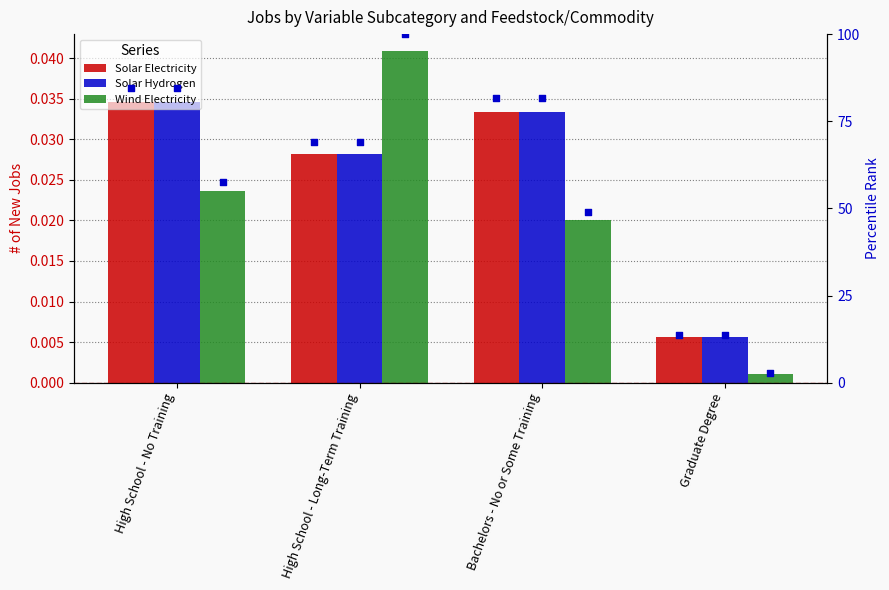

Is the value of Solar Electricity at High School - Long-Term Training greater than the value of Solar Electricity (percentile) at High School - Long-Term Training?

No